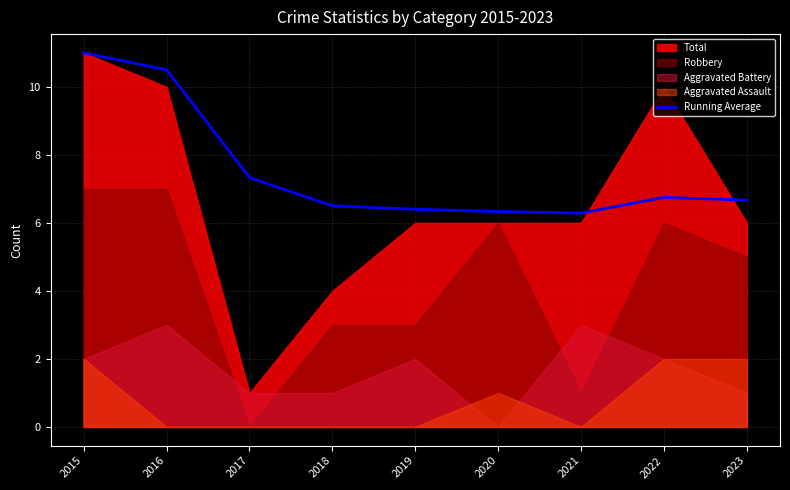

The Running Average series shows 6.7 at 2023. True or false?

True